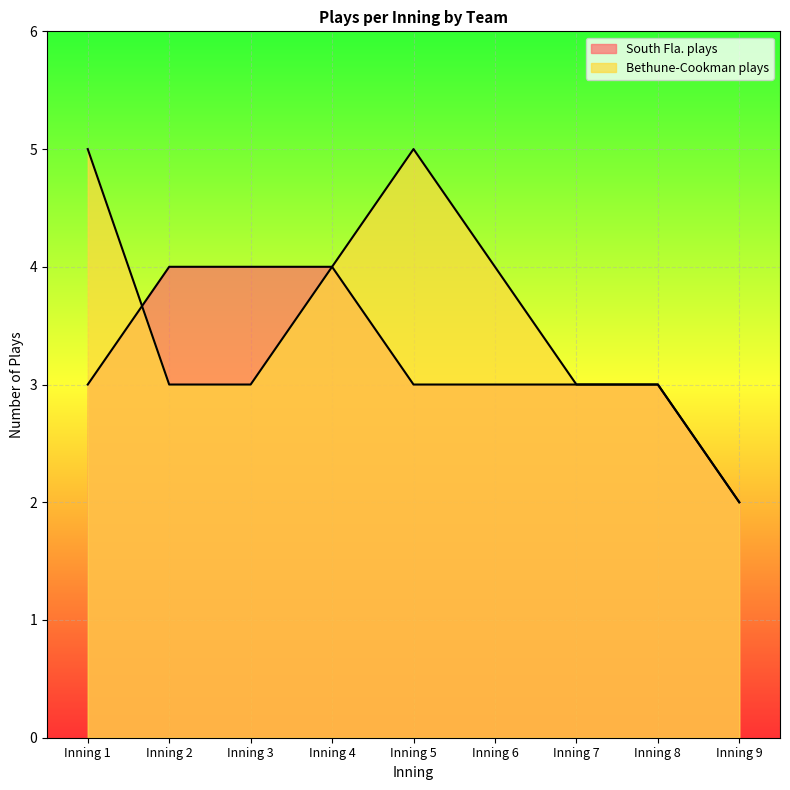

Where does the South Fla. plays series first go above 3?

Inning 2